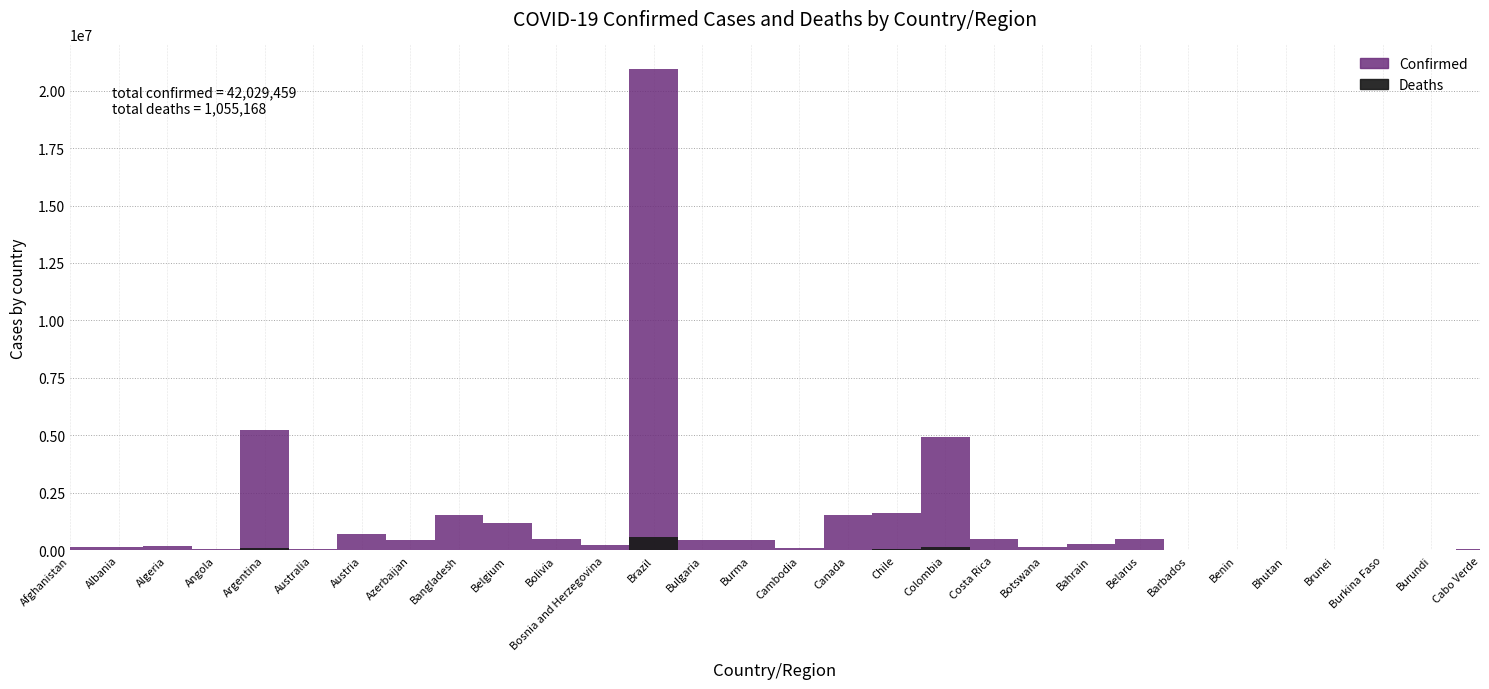

What is the difference between the Confirmed values at Albania and Benin?

135210